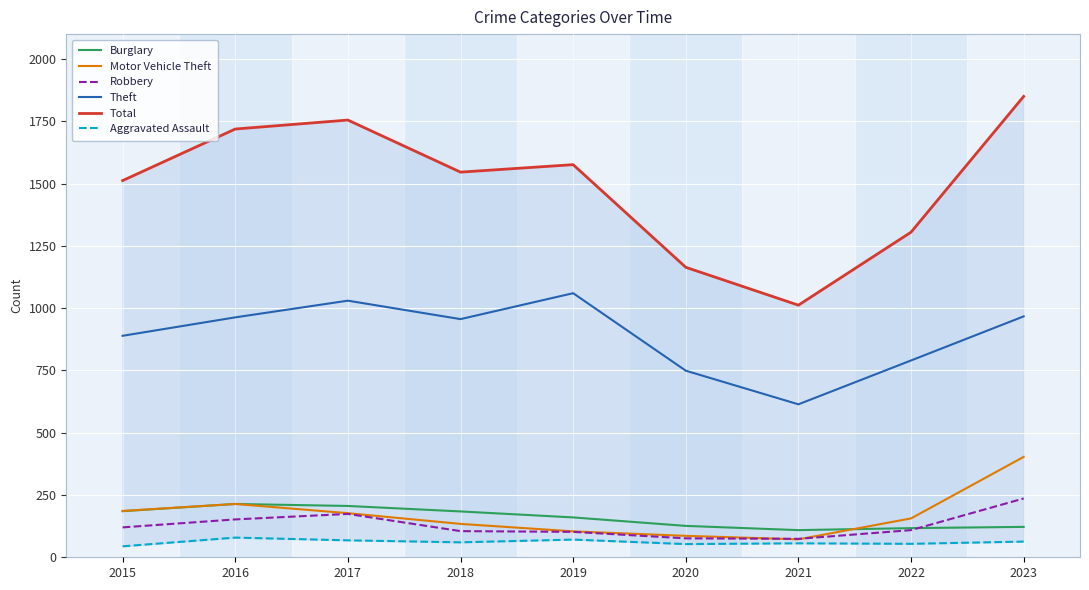

At which category does the chart reach its peak across all series?

2023